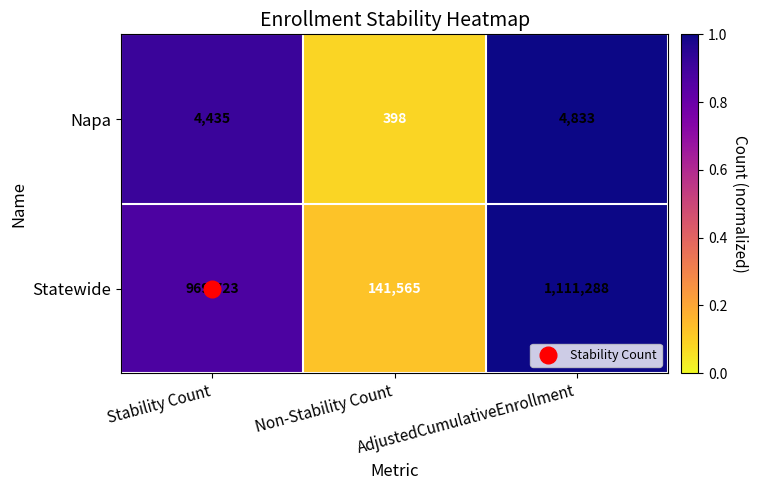

Which series has the largest total across all categories?

Statewide